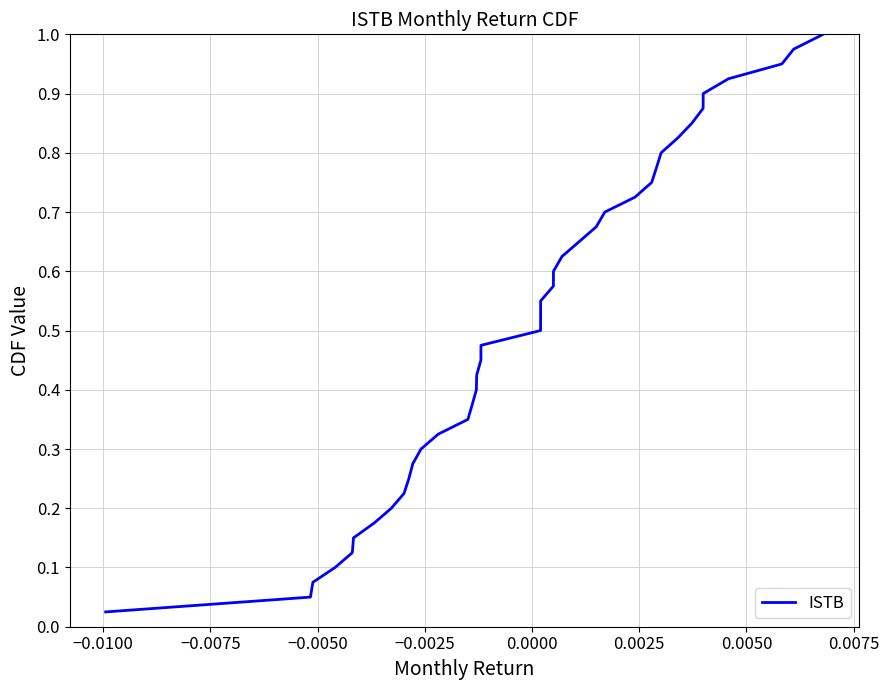

How many series are shown in this chart?

1